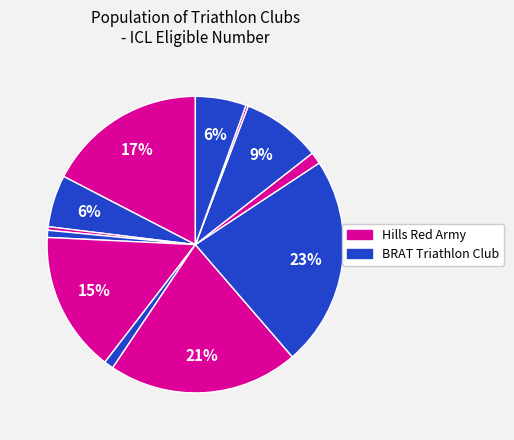

Is there any slice that represents more than half of the pie?

No